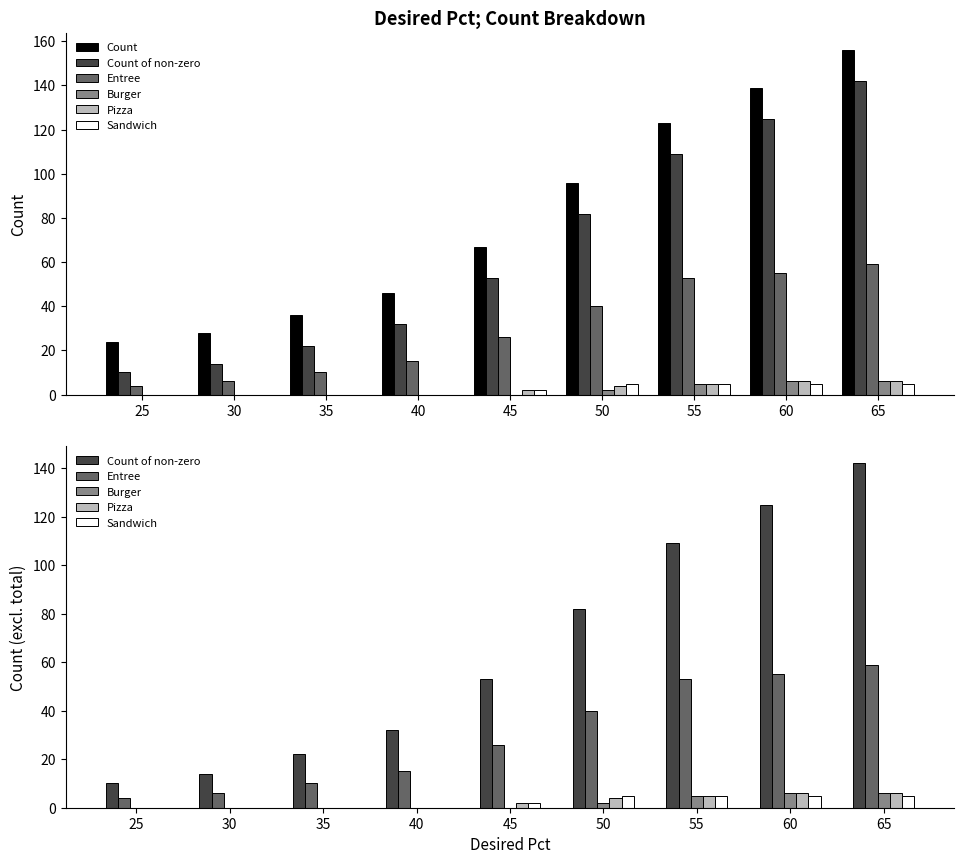

Which series has the largest total across all categories?

Count